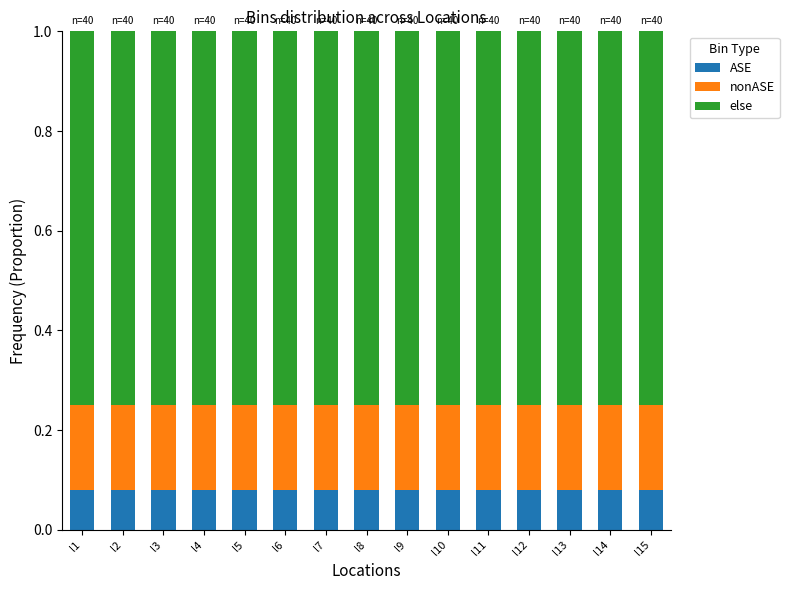

Are the bars grouped side by side (vs. stacked)?

No